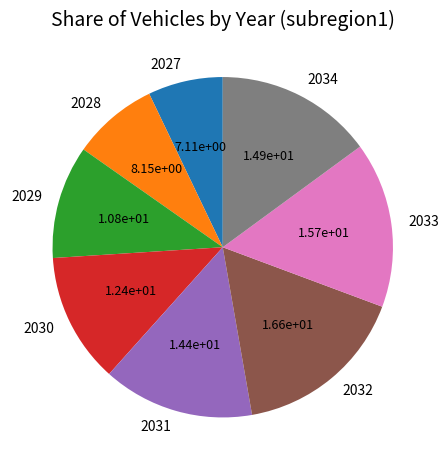

Does 2030 represent more than half of the total?

No